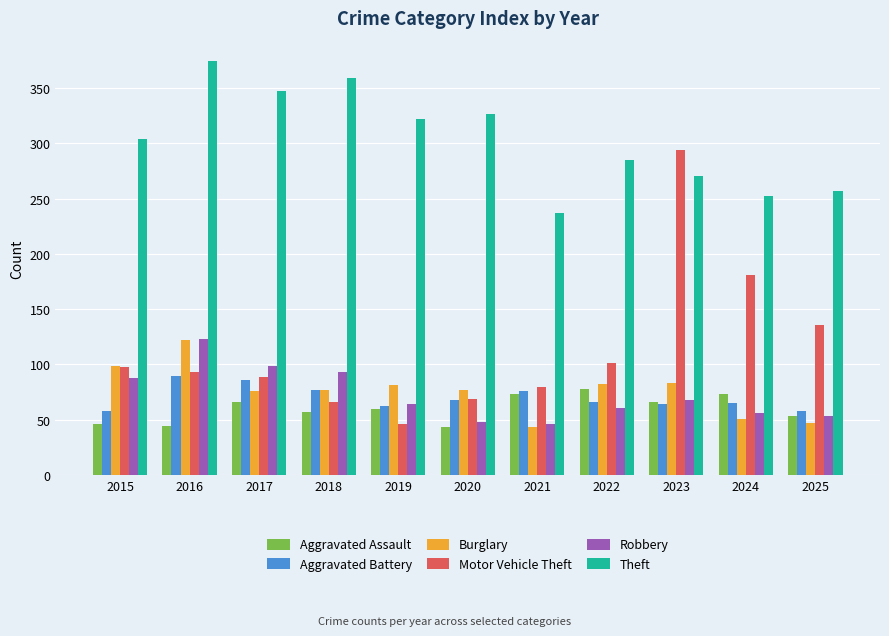

How many groups of bars are there?

11